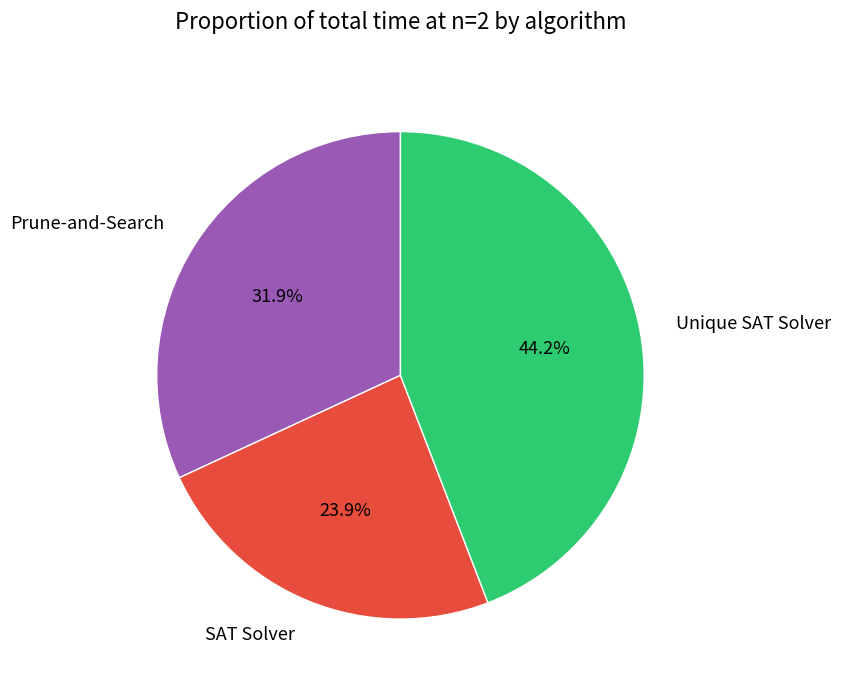

Which category has the biggest portion of the pie?

Unique SAT Solver